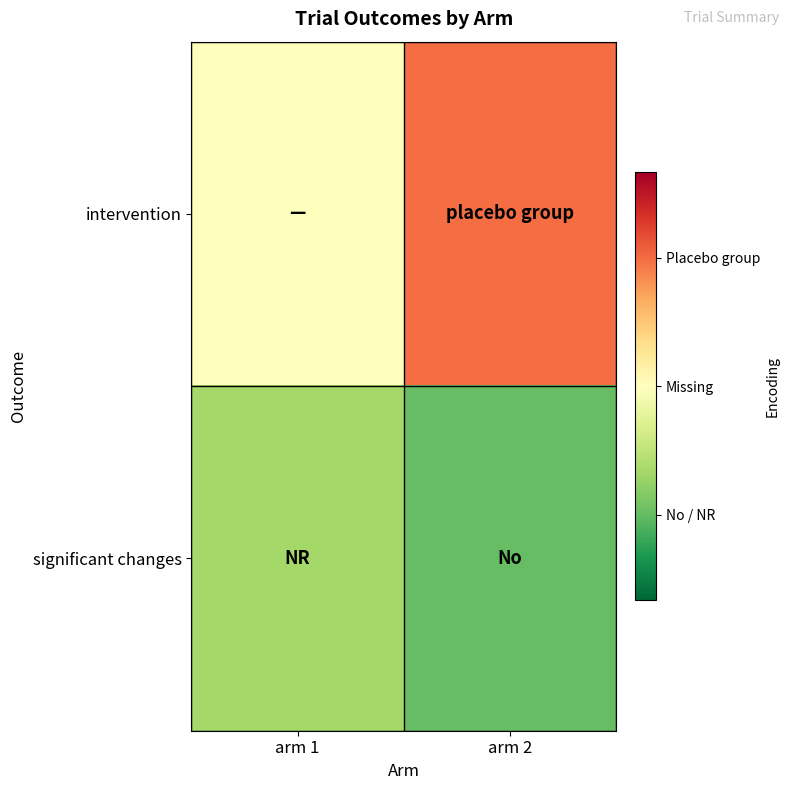

Reading right to left, list all the values displayed in this chart.

intervention: arm 2=0.8	arm 1=0.5
significant changes: arm 2=0.2	arm 1=0.3